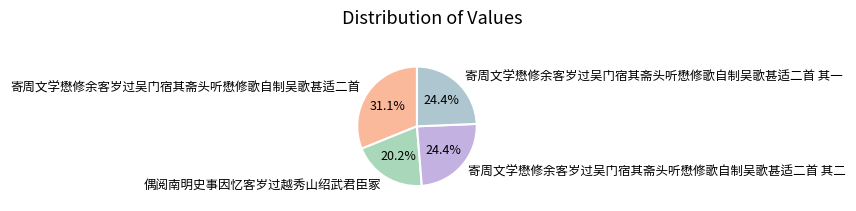

The 寄周文学懋修余客岁过吴门宿其斋头听懋修歌自制吴歌甚适二首 其一 slice represents 34% of the pie. True or false?

False